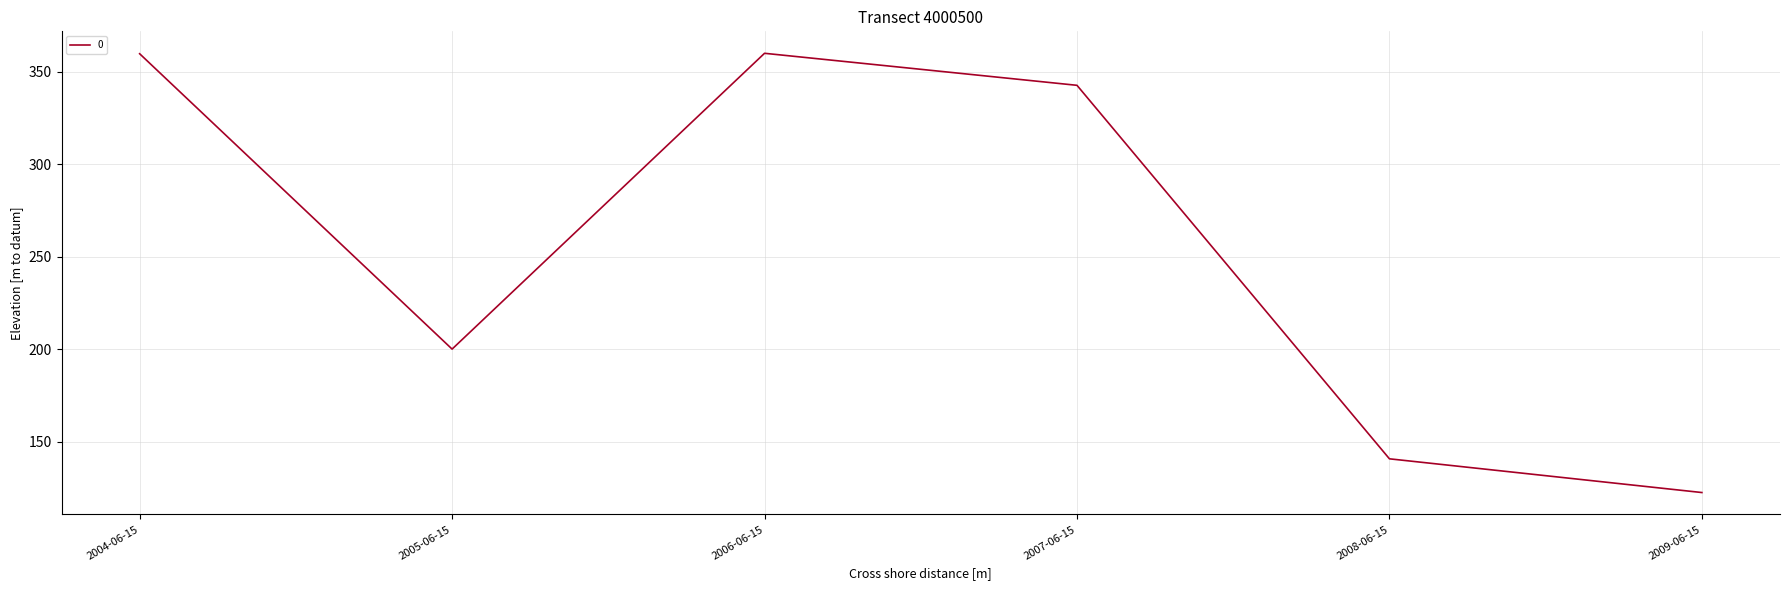

Is this an area chart (filled region under the line)?

No